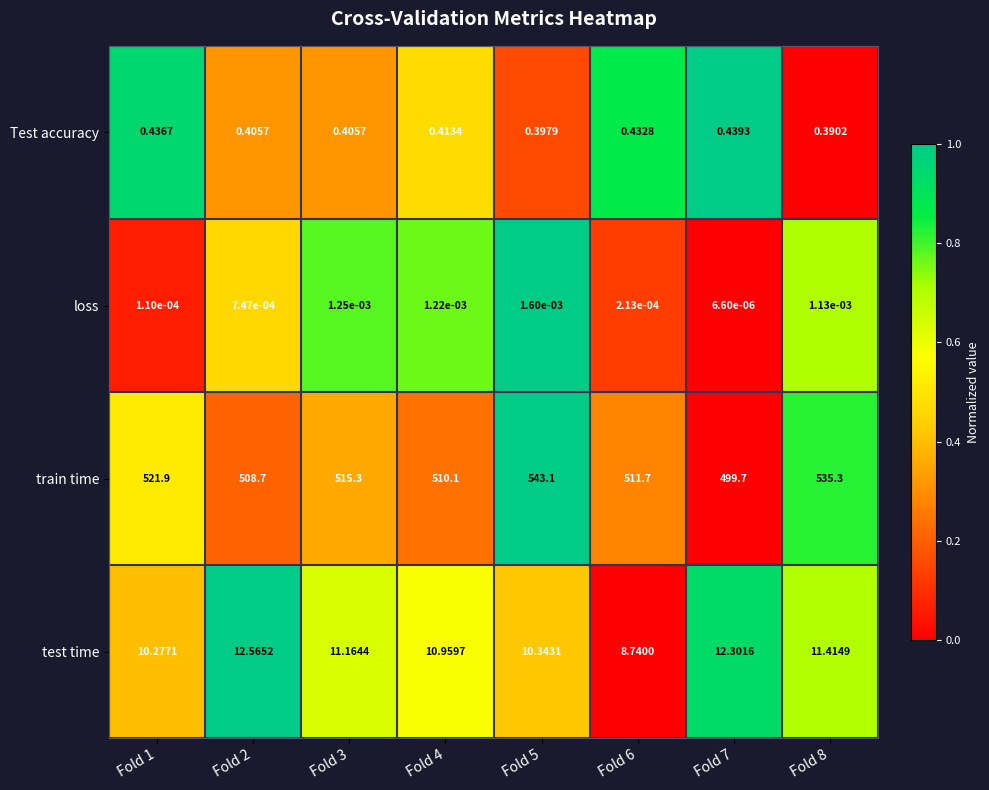

At Fold 8, list the series in order from smallest to largest.

loss, Test accuracy, test time, train time